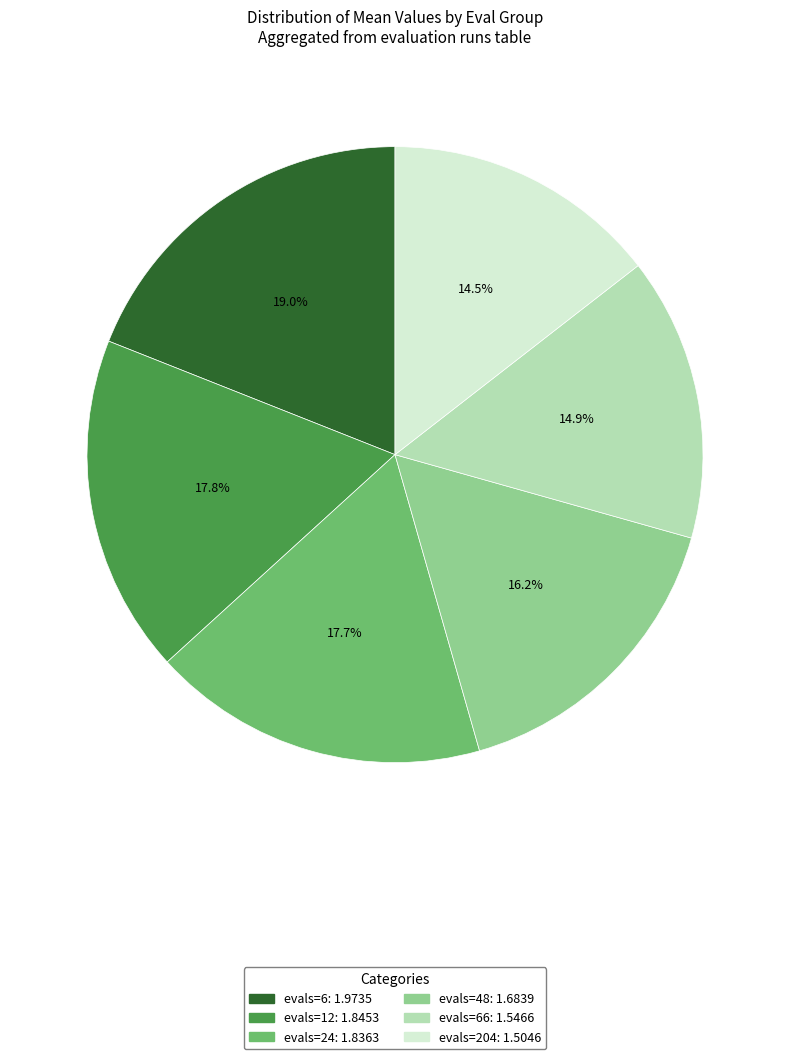

Does any single category account for the majority?

No